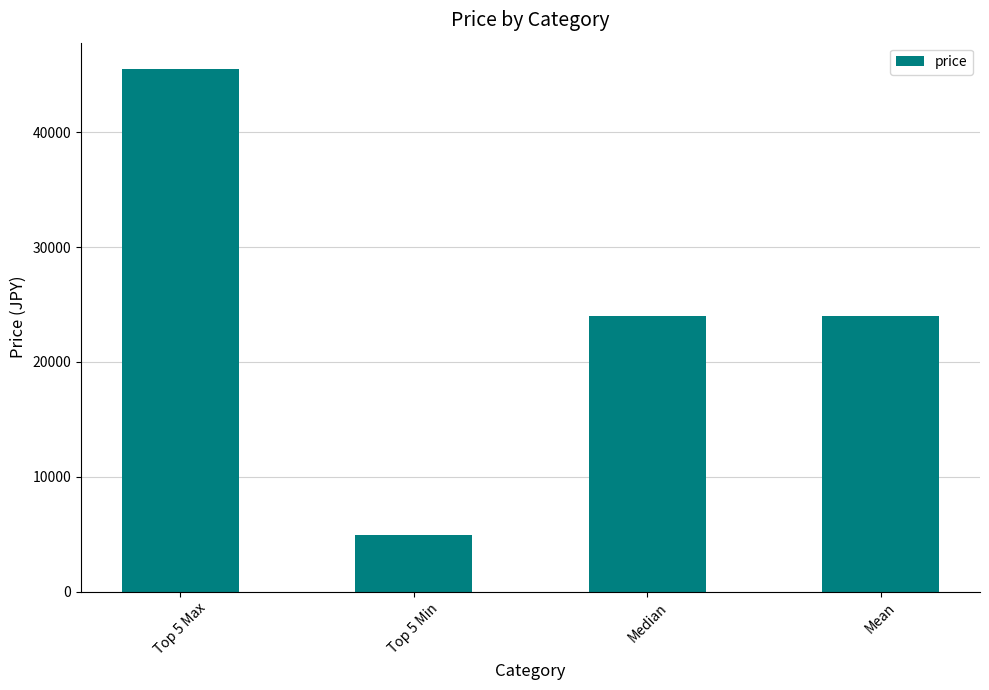

What is the greatest value displayed?

45520.0